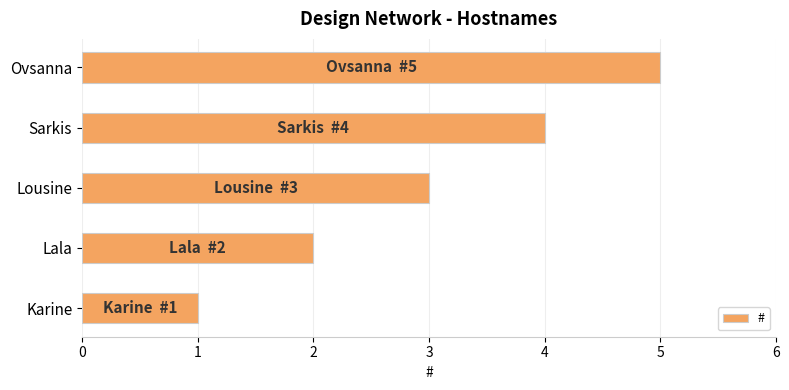

Which has a higher value, Ovsanna or Lousine?

Ovsanna